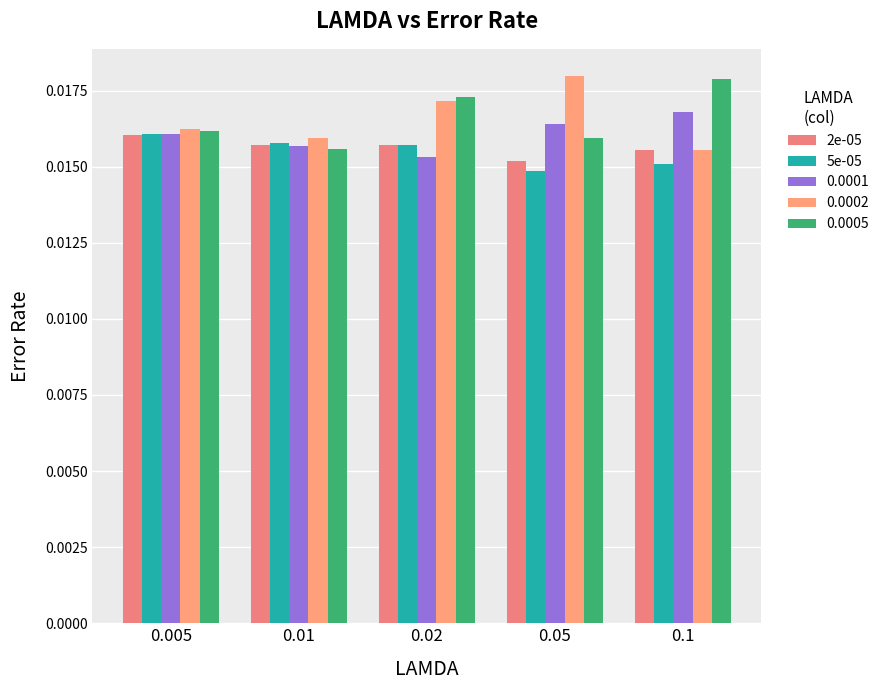

What position from the right is 0.05?

2